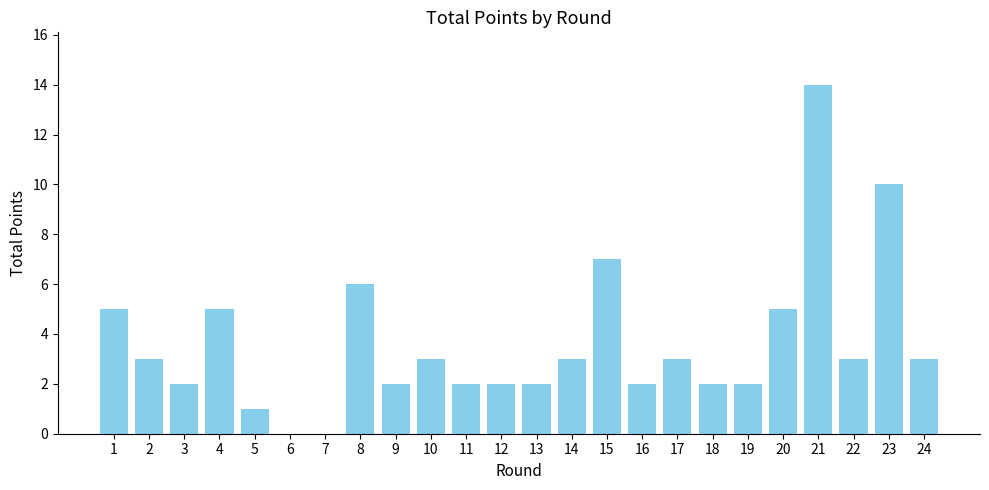

The value at 19 is 1. True or false?

False